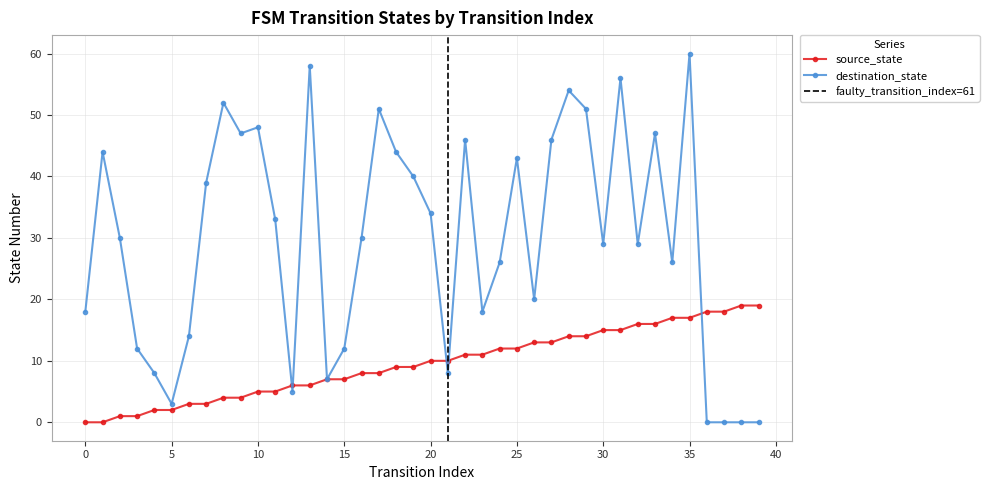

True or false: source_state has more than 2 interior local peaks.

False